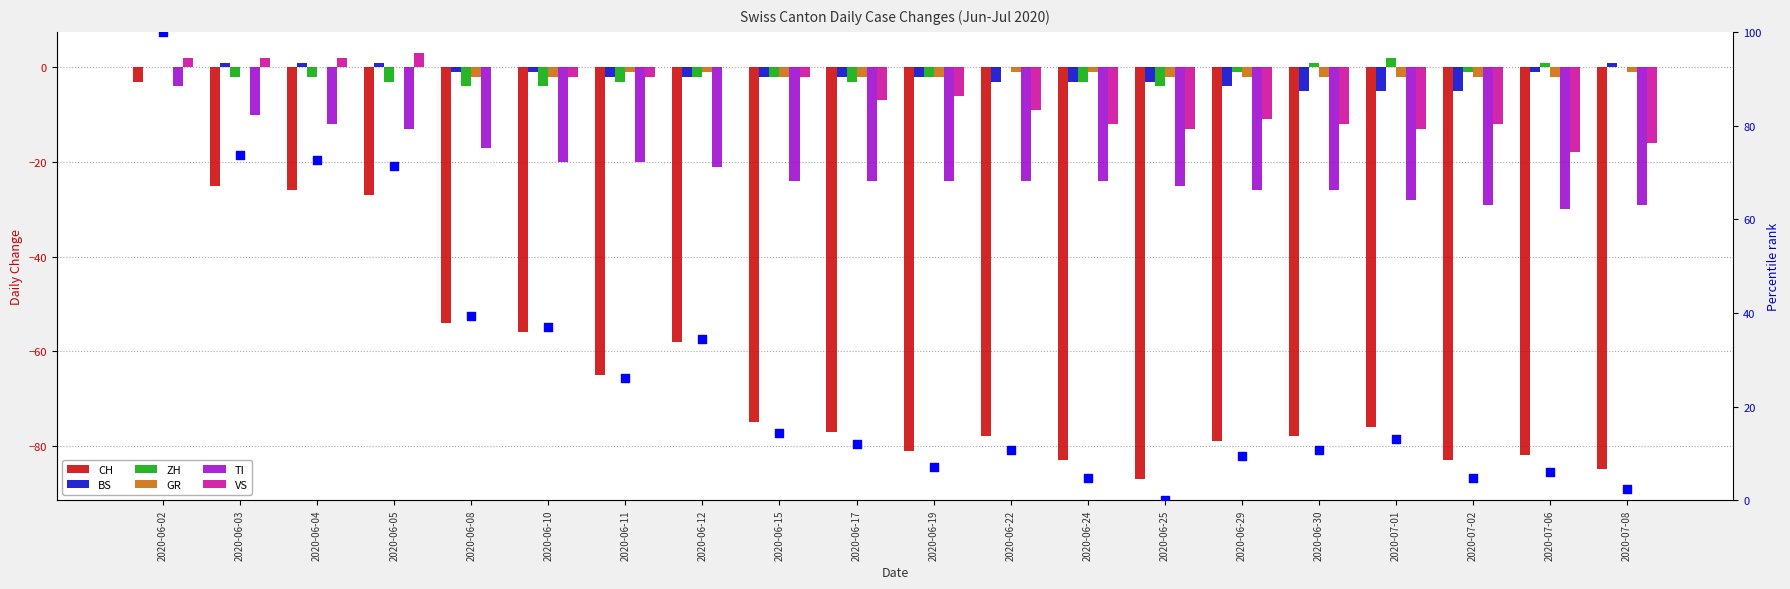

Is the value of GR at 2020-06-24 greater than the value of VS at 2020-07-08?

Yes